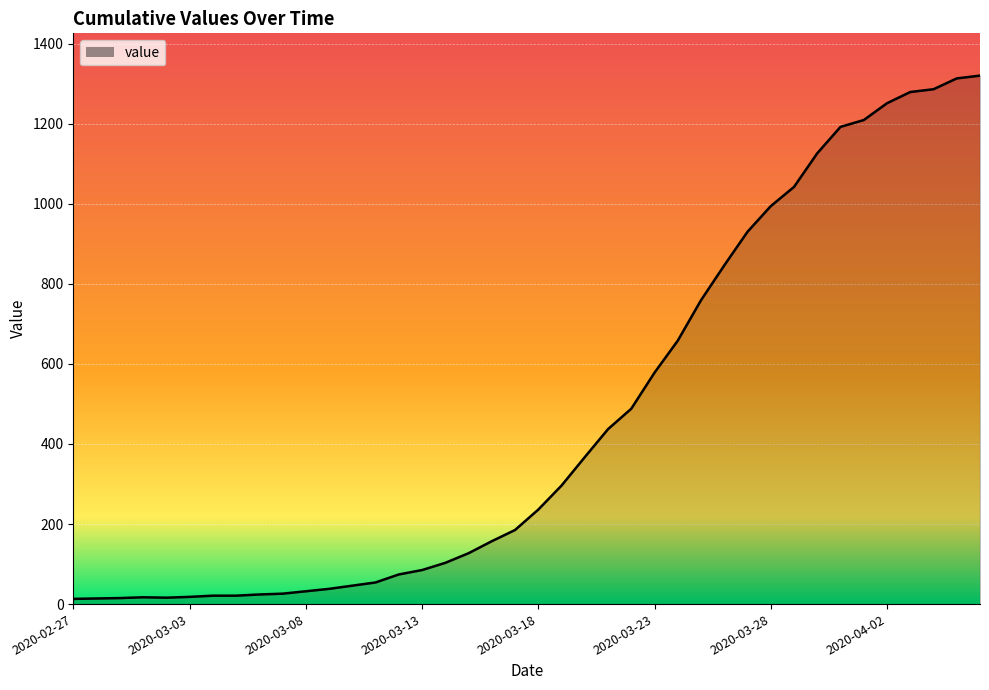

What is the difference between the maximum and minimum values?

1307